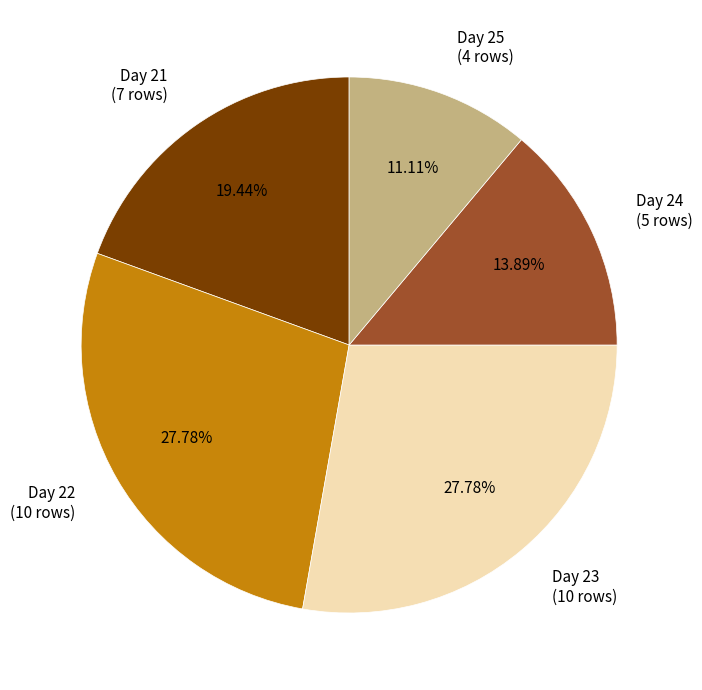

Approximately how many times larger is the value at Day 21 compared to Day 24?

1.4